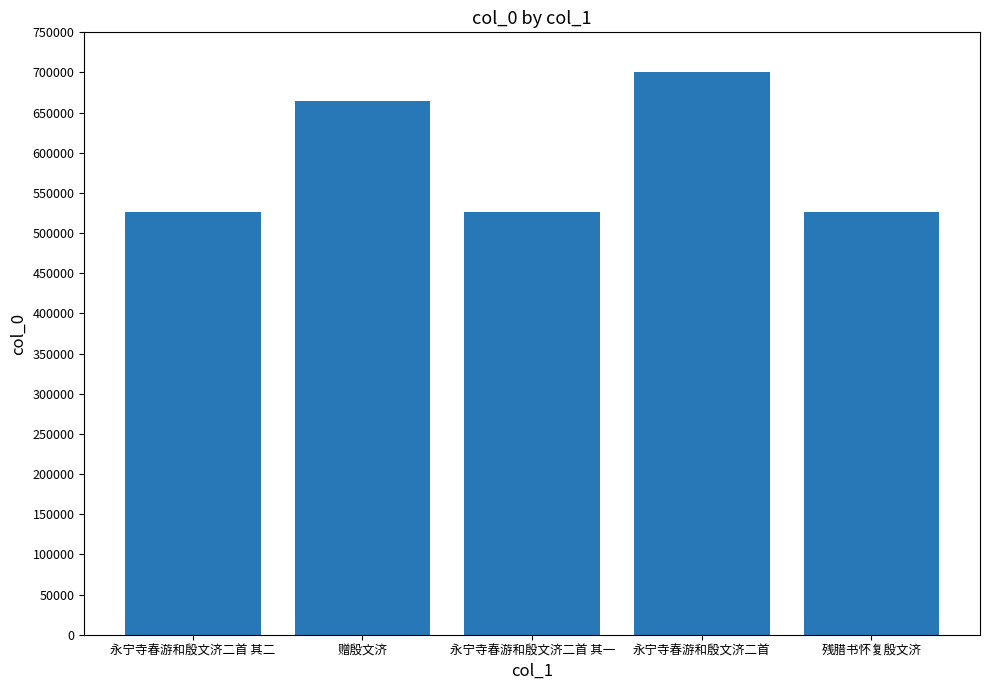

What is the greatest value displayed?

700419